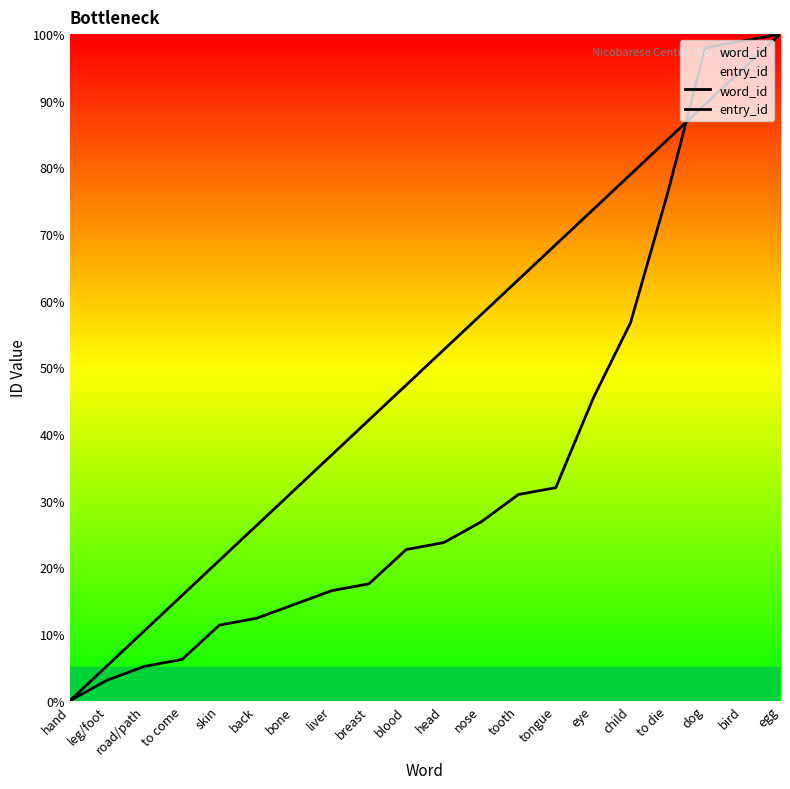

Rank the series by their maximum value, from lowest to highest.

word_id, entry_id